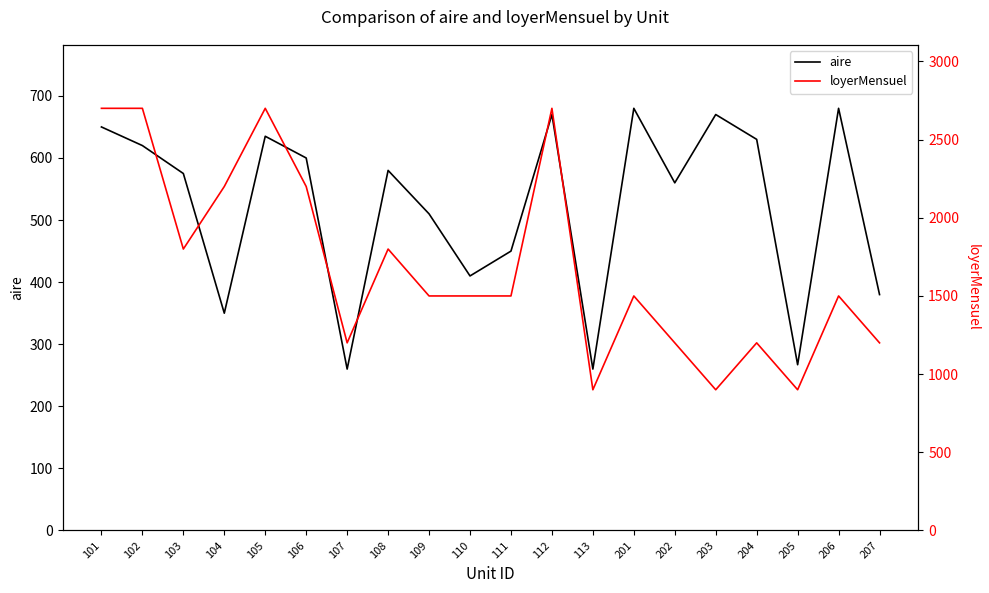

Count the loyerMensuel values in the range 1200 to 2200.

13